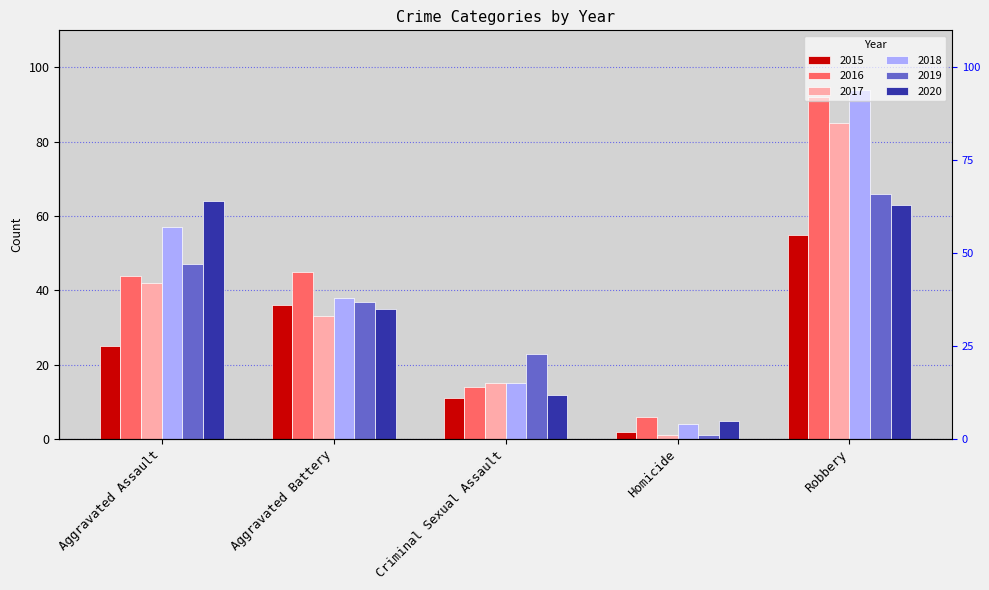

What is the minimum value for 2017?

1